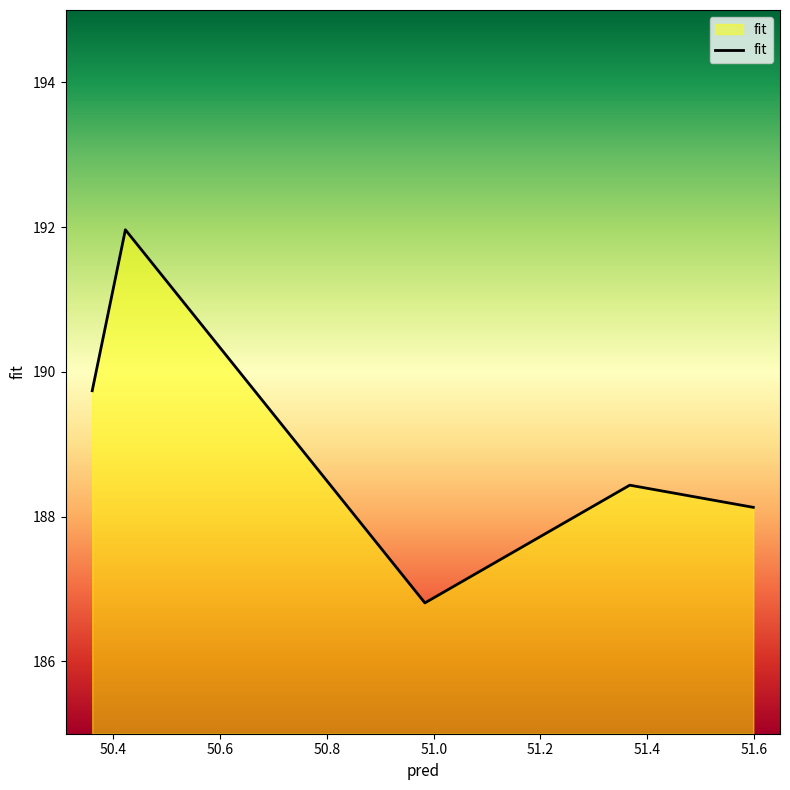

What is the minimum value shown in the chart?

186.8